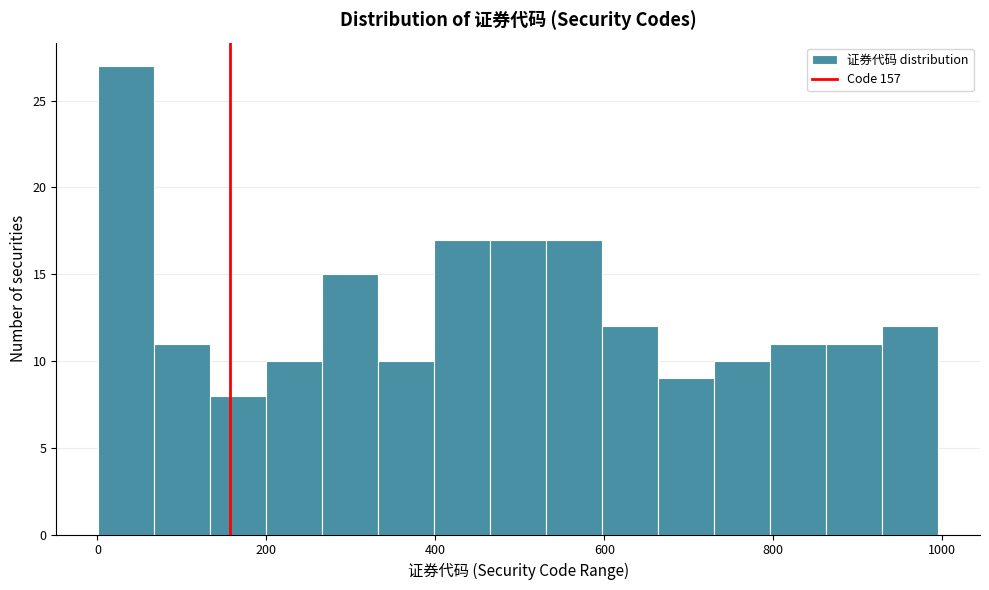

Read against the x-axis, roughly where is the centre of the tallest bar?

40